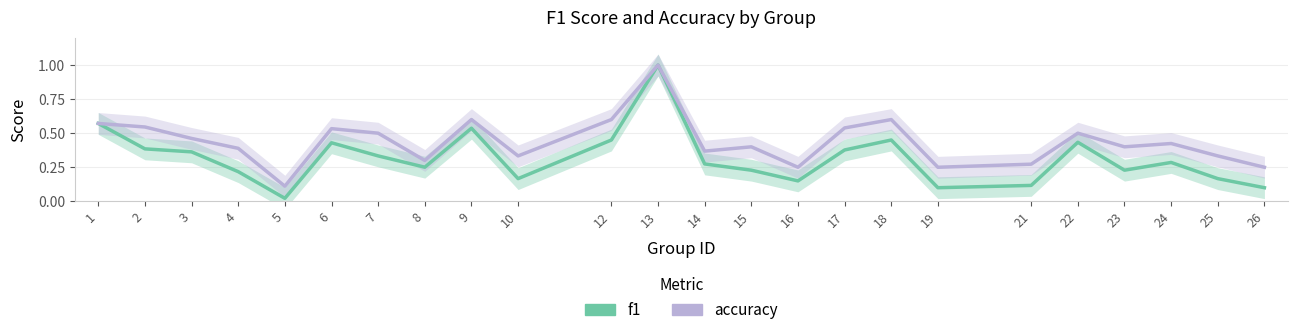

What is the value of the accuracy point at the 5th from the left?

0.1